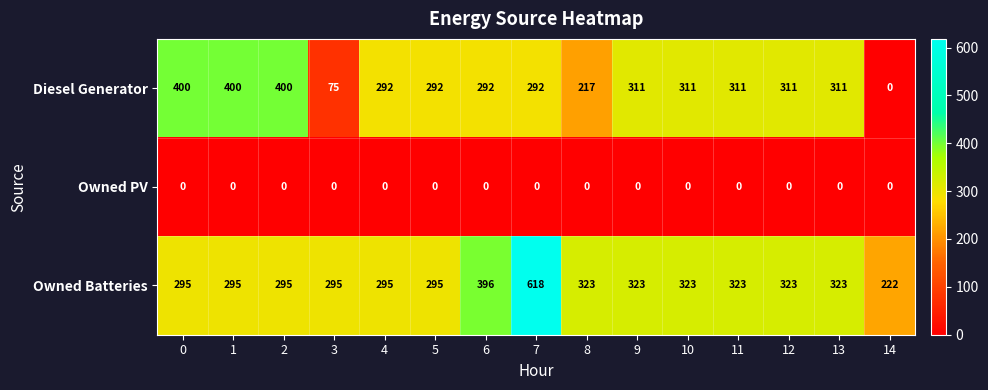

At which category is the sum across all series the highest?

7